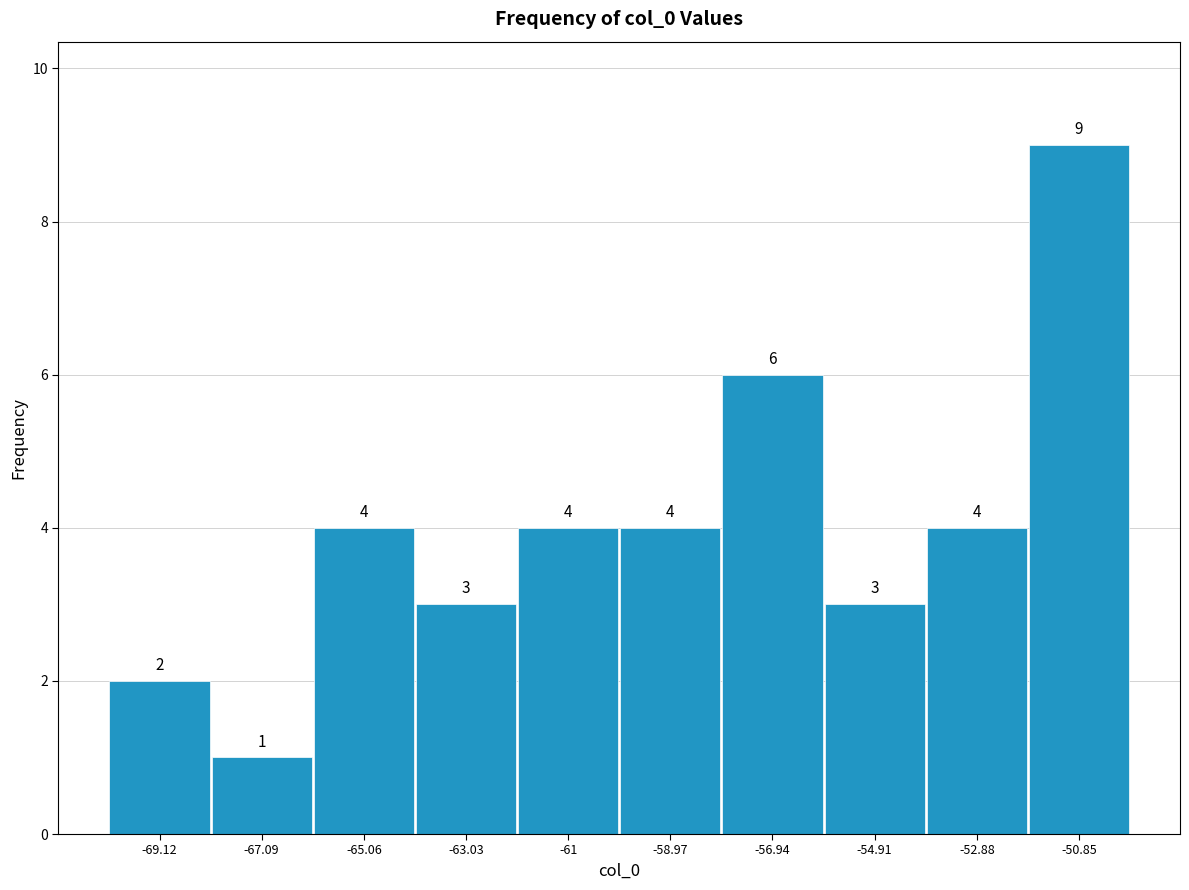

Over which range of the x-axis is the bar tallest?

-52 to -50